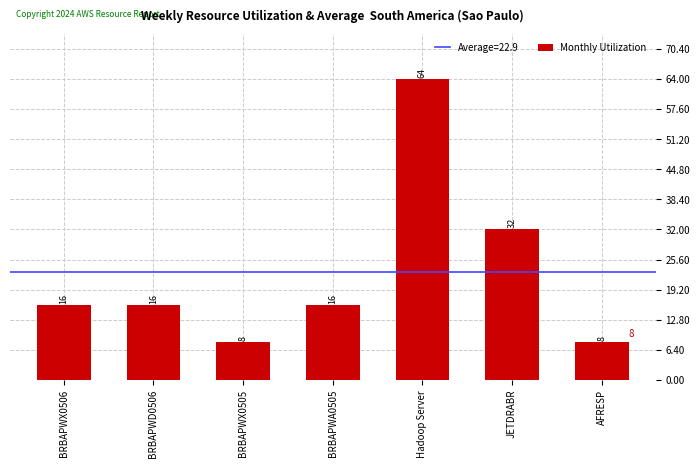

What is the difference between the maximum and second lowest values?

56